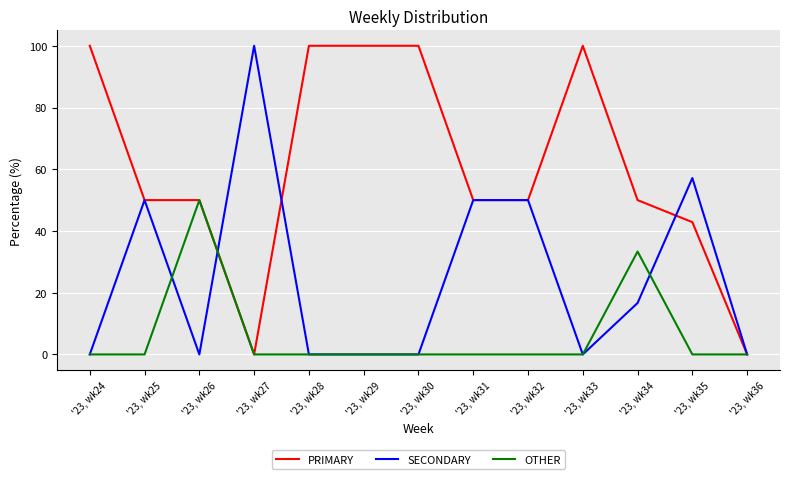

What is the sum of all PRIMARY values?

792.9